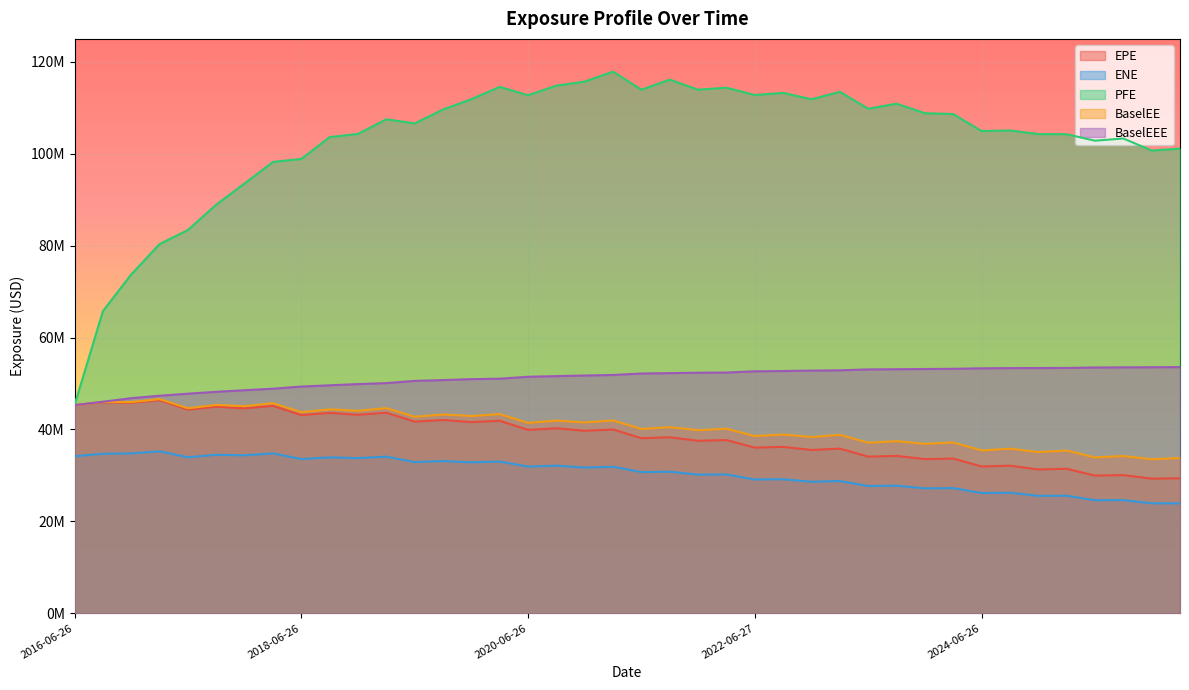

How many lines are shown in the chart?

5